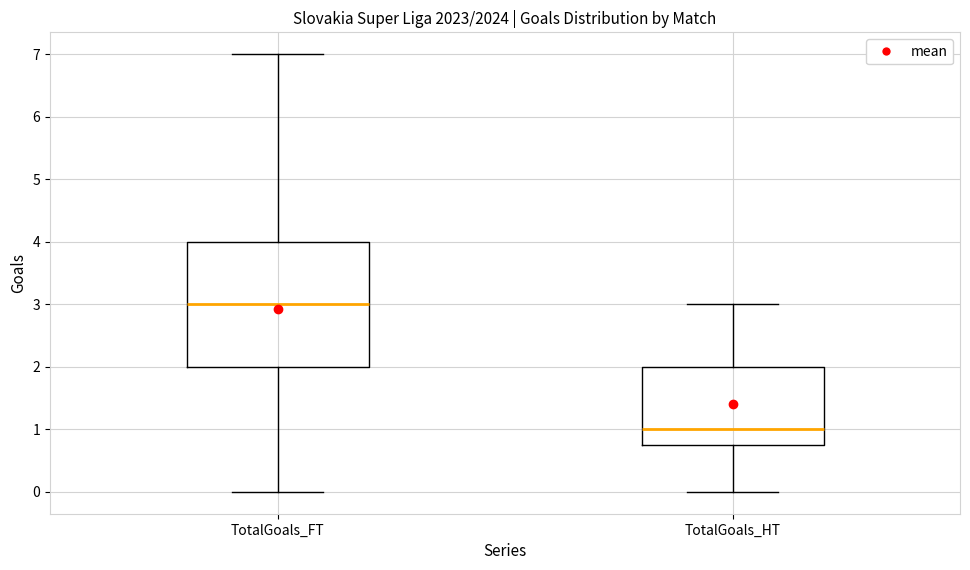

Reading left to right, transcribe this box plot: for each box, give where its median line is, the range the box spans, and where its two whiskers end, as read against the y-axis. The values are not printed on the chart, so give them approximately, as read against the axis.

TotalGoals_FT: median 3.0, box 2.0 to 4.0, whiskers 0.0 to 7.0
TotalGoals_HT: median 1.0, box 0.8 to 2.0, whiskers 0.0 to 3.0